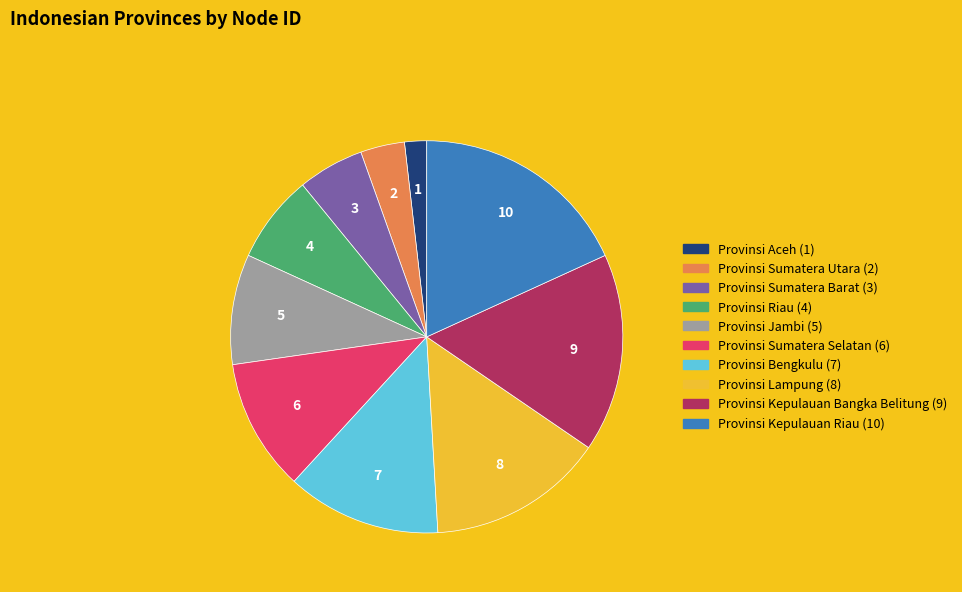

Which slice is the largest?

Provinsi Kepulauan Riau